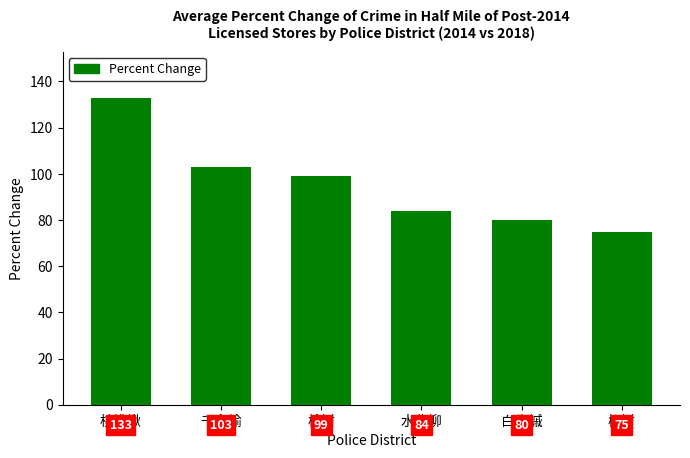

What is the label of the 1st bar from the right?

椴树